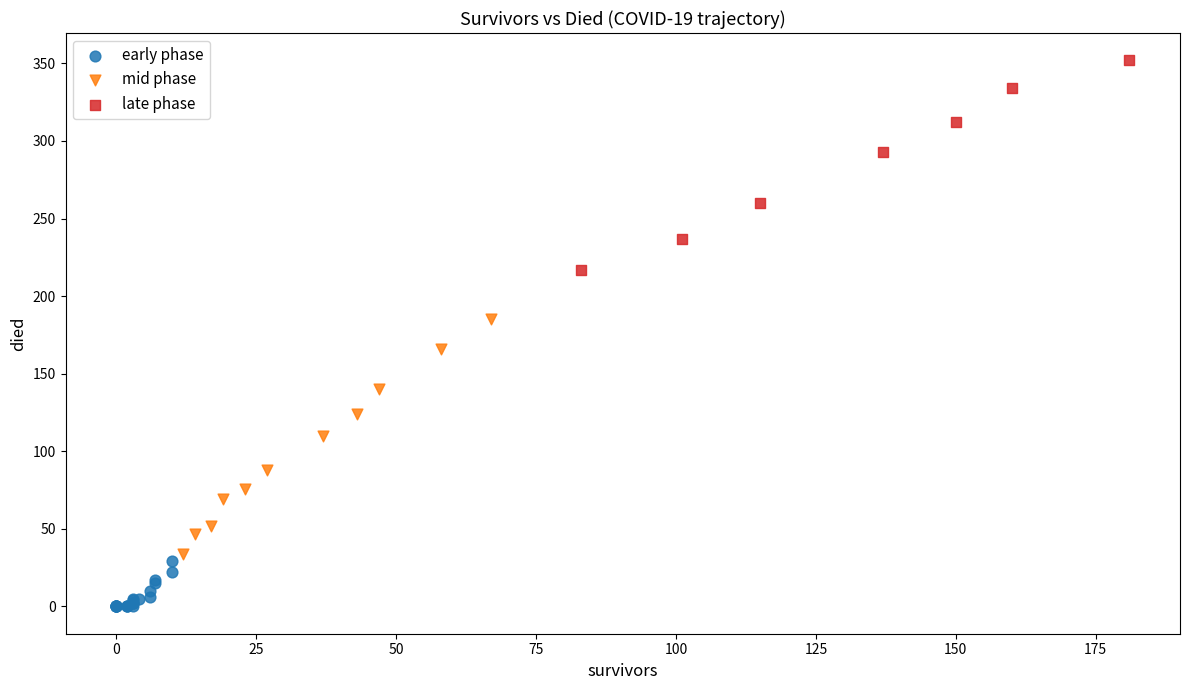

Which series has the largest Y range (max minus min)?

mid phase